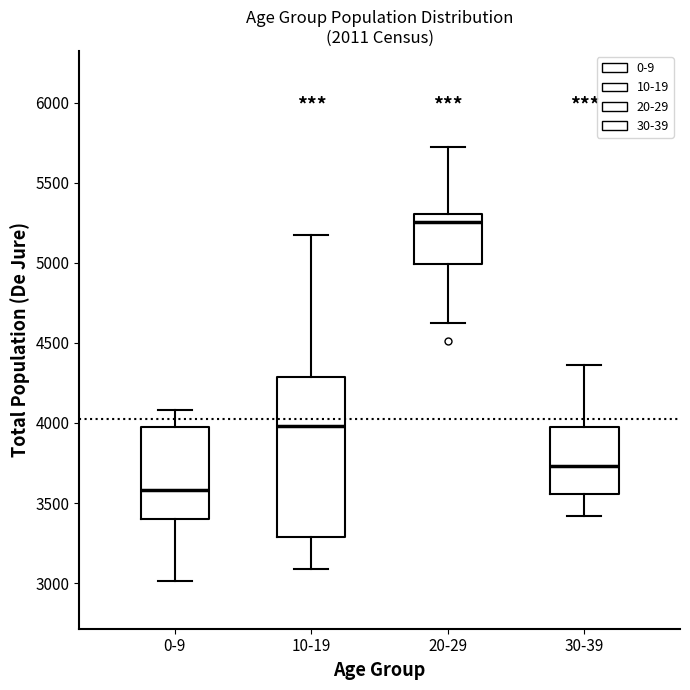

Which box is the tallest, from its lower edge to its upper edge?

10-19